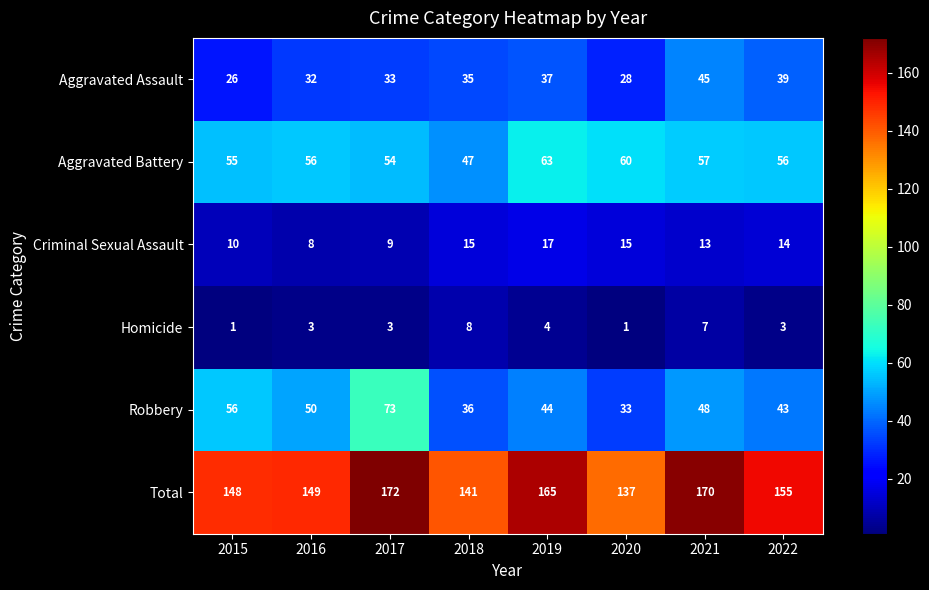

What is the spread (max minus min) of values at 2021?

163